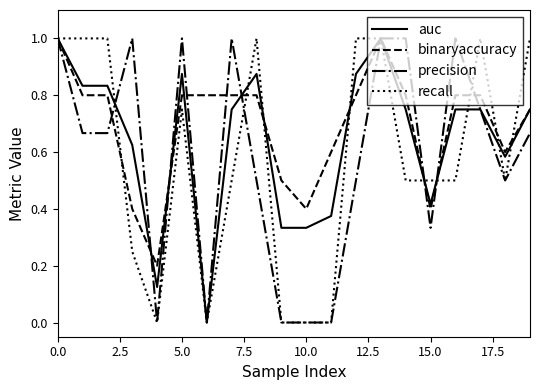

Which series has the largest total across all categories?

binaryaccuracy